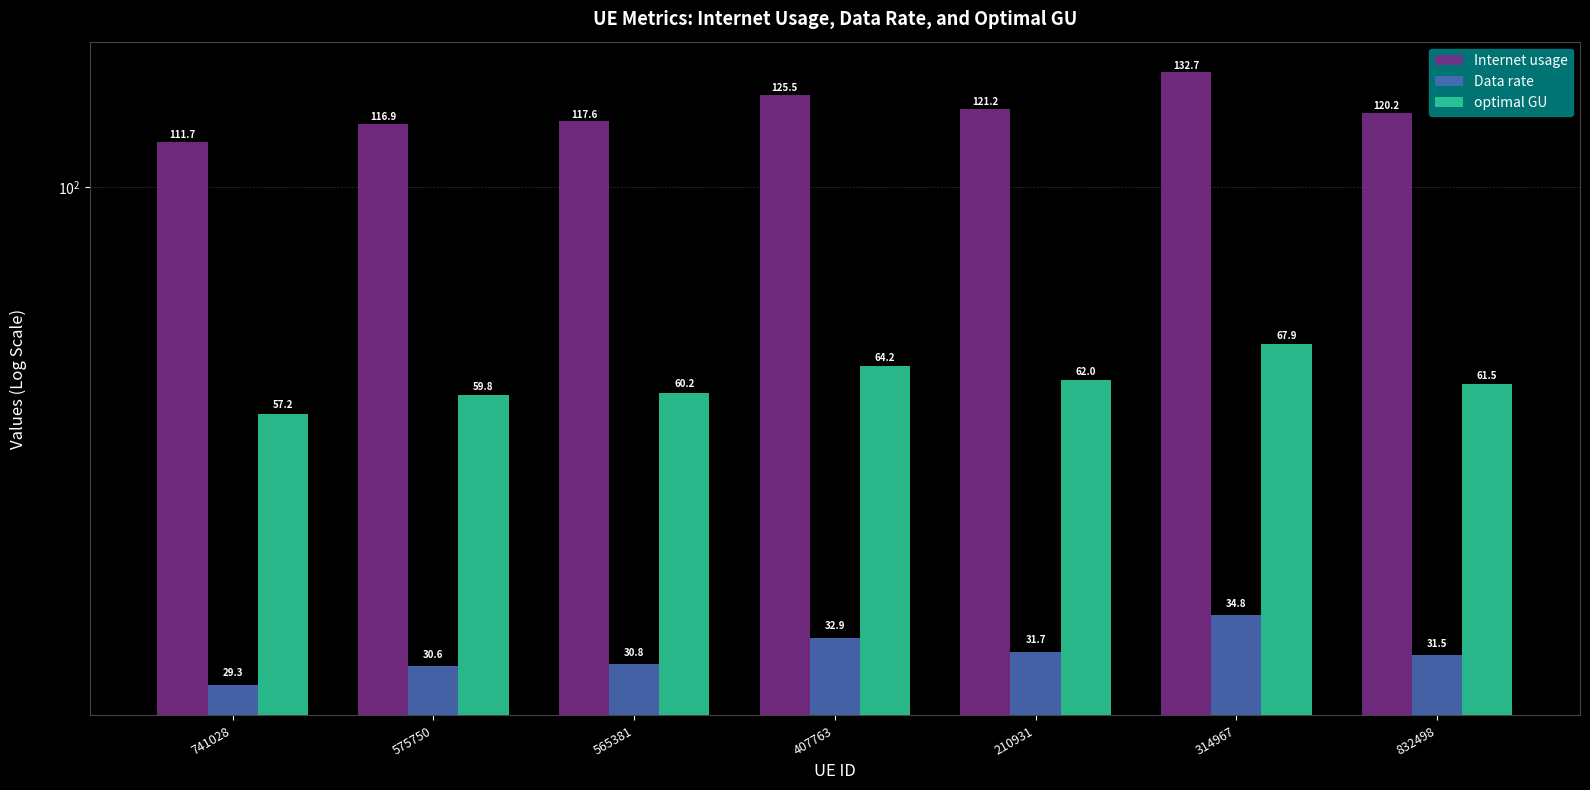

How many bars are there in total?

21